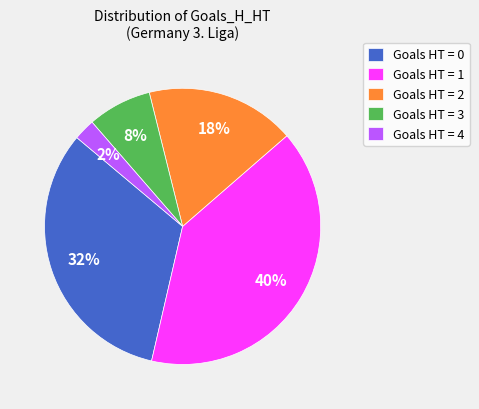

Which slice is the largest?

Goals HT = 1